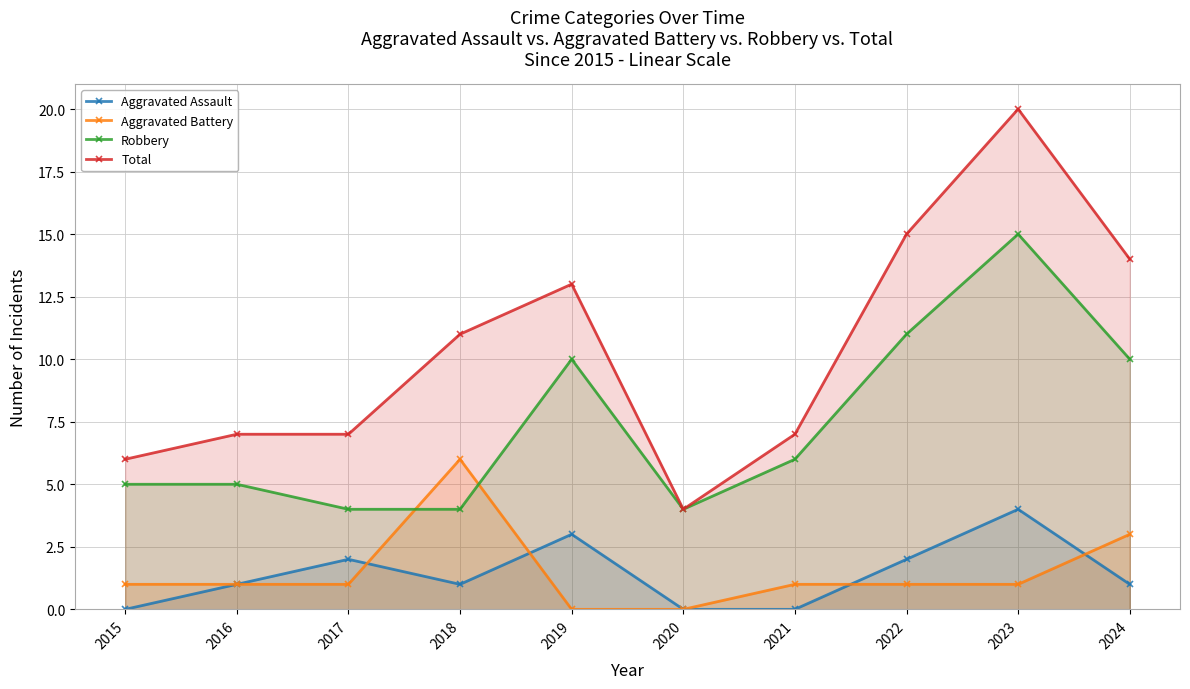

Does the chart have visible grid lines?

Yes